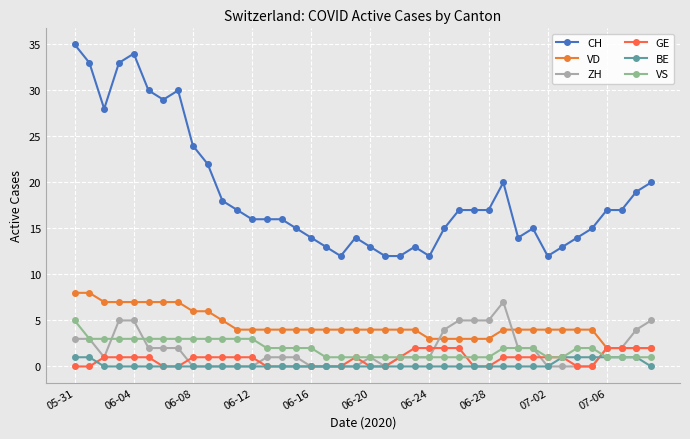

At which category does the chart reach its minimum across all series?

06-08